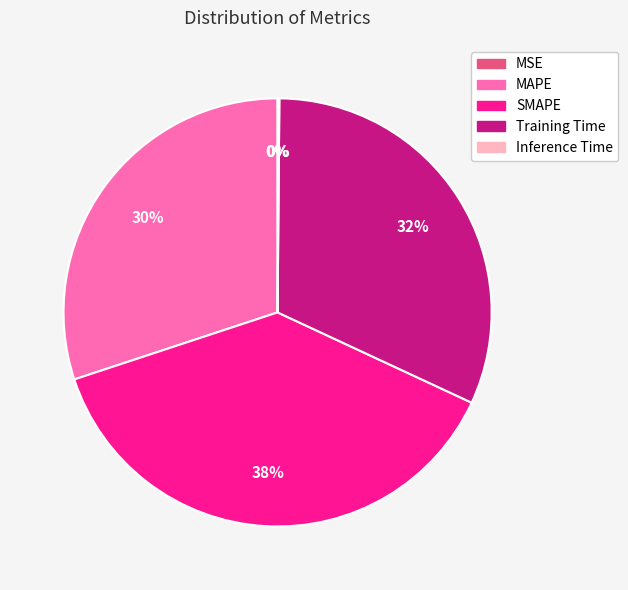

True or false: SMAPE accounts for 51% of the total.

False